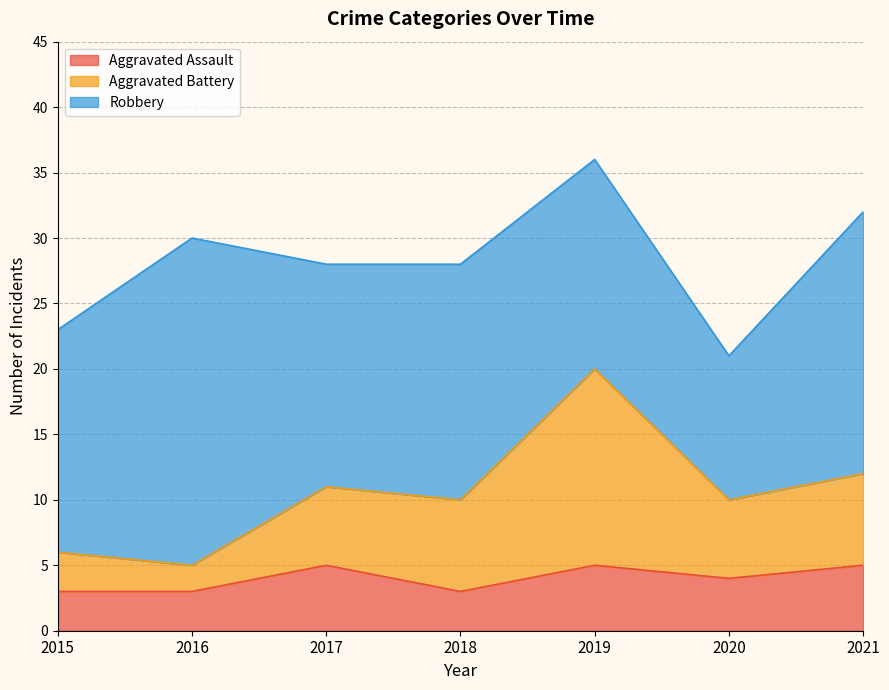

At which category is the sum across all series the highest?

2019